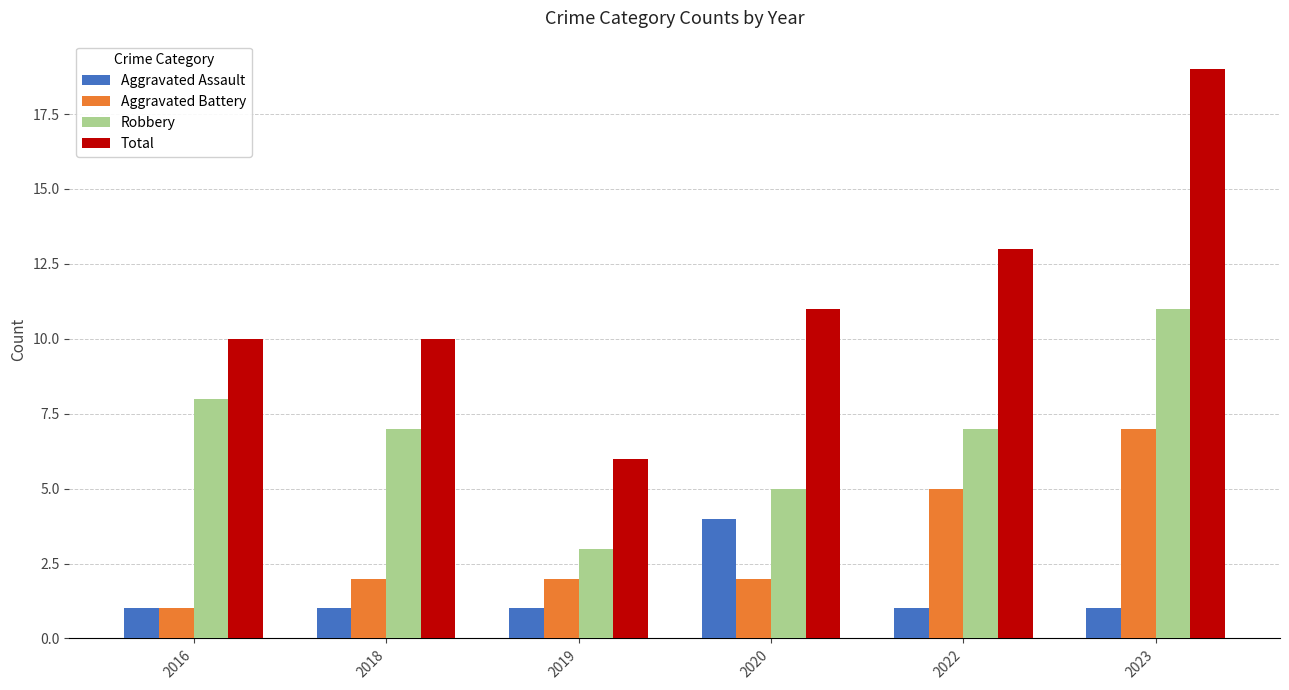

How many Aggravated Assault values are between 1 and 2?

5